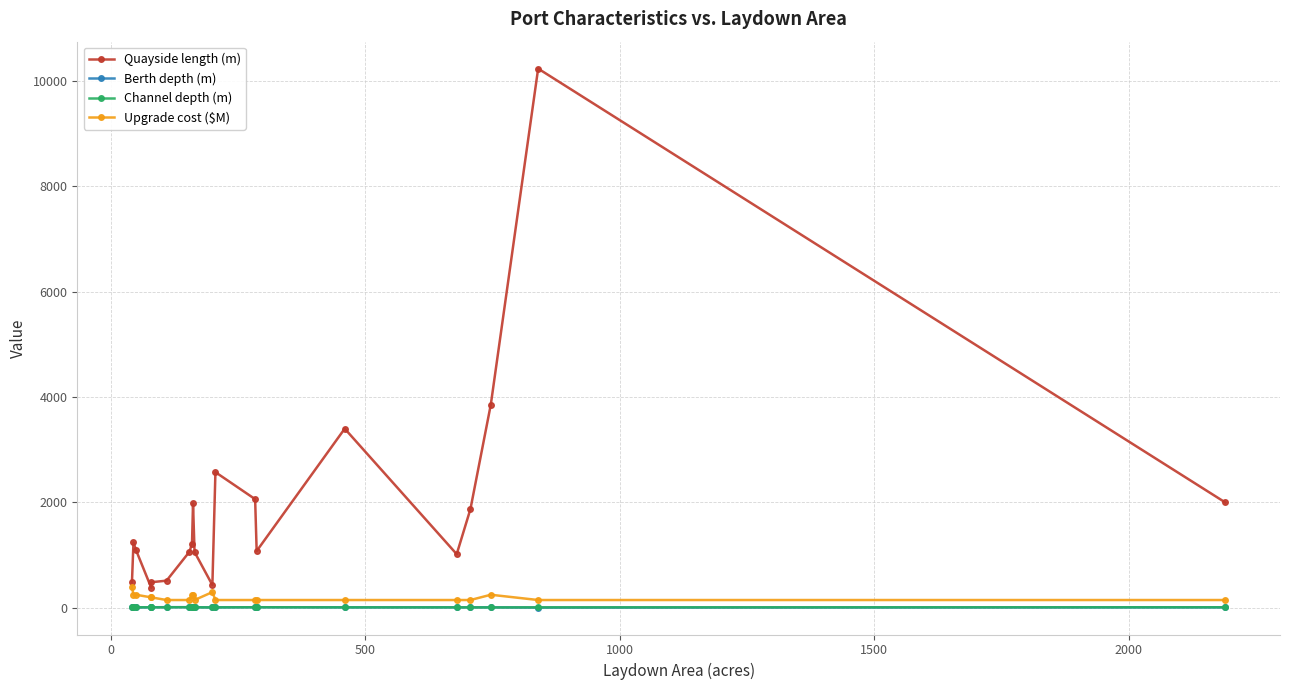

True or false: Quayside length (m) and Berth depth (m) cross at least once.

False